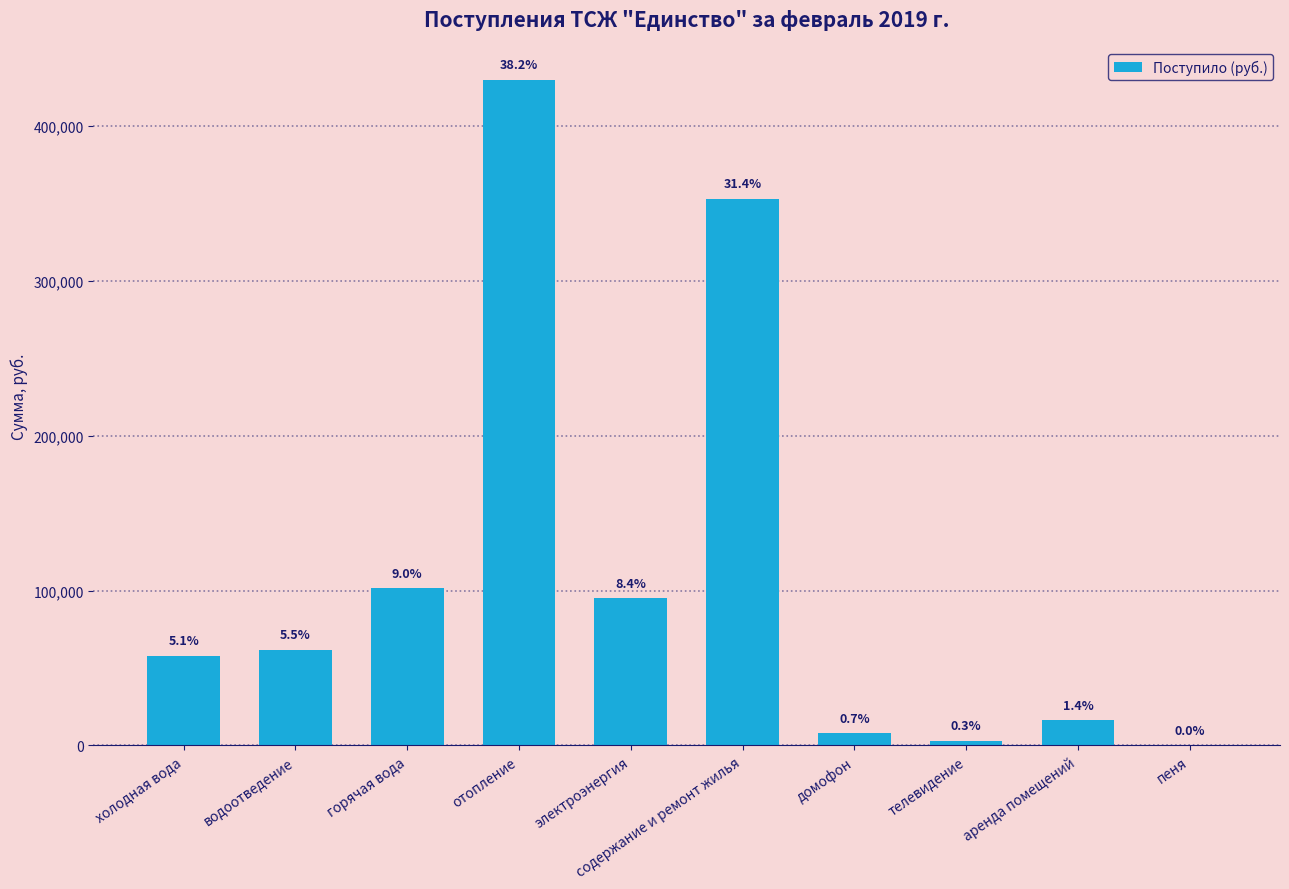

What is the average value?

112568.0